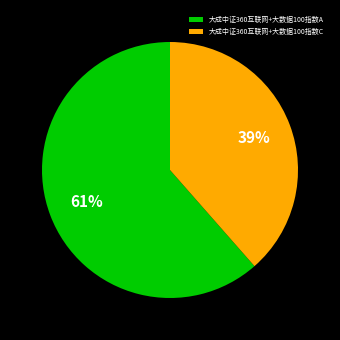

To the nearest percent, what portion does 大成中证360互联网+大数据100指数C represent?

39%